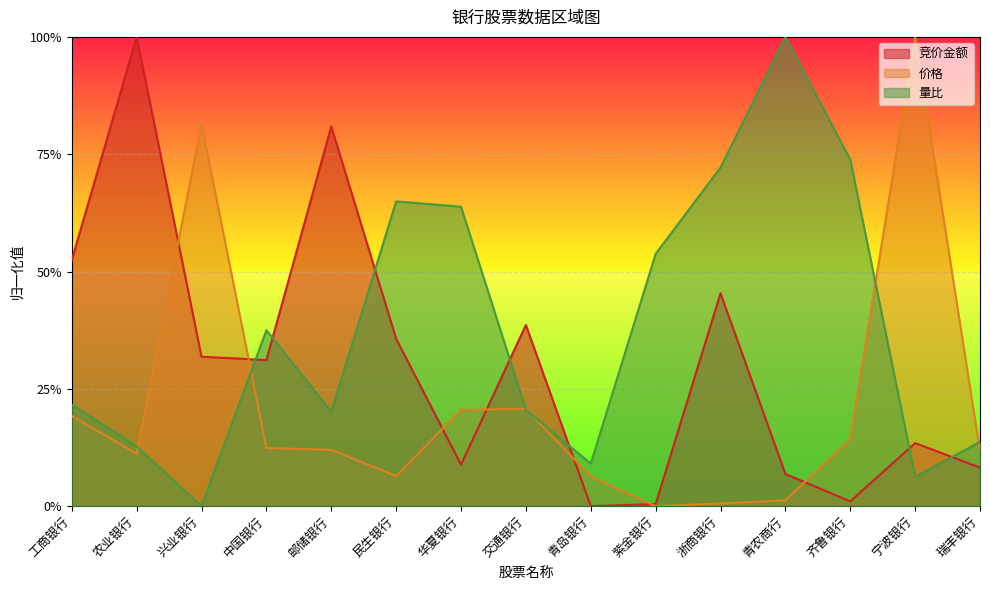

Is it true that 价格 equals 0.0 at 青农商行?

False